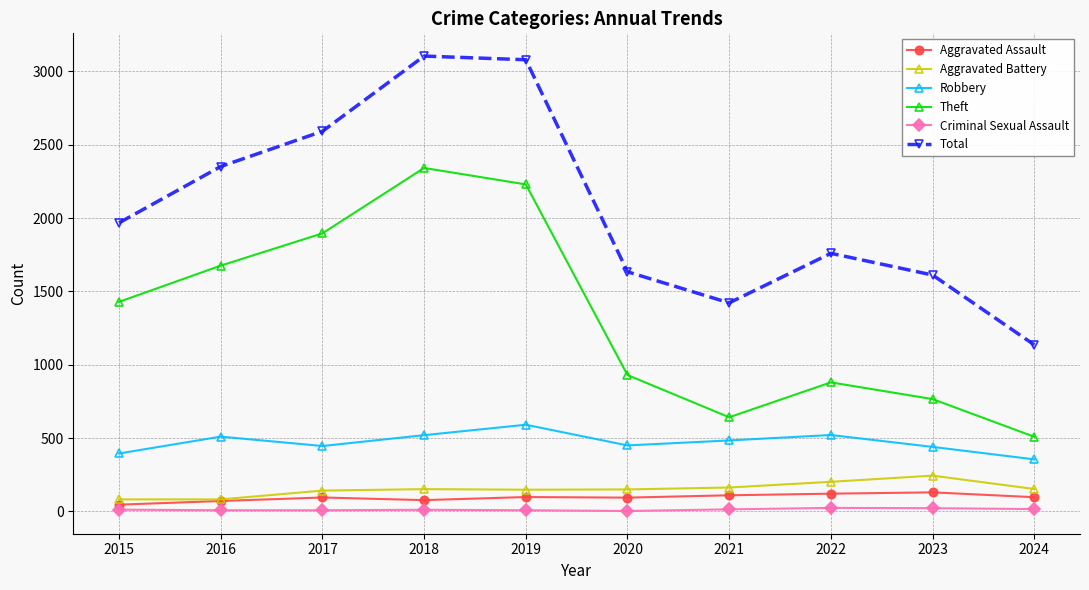

Which series changed the most between 2015 and 2018?

Total